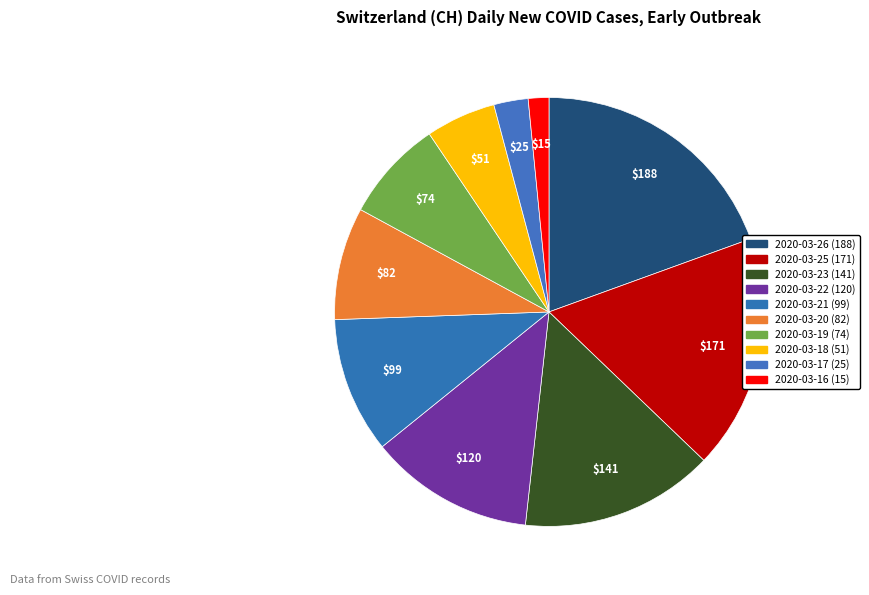

Is the sum of 2020-03-26 and 2020-03-20 greater than half?

No